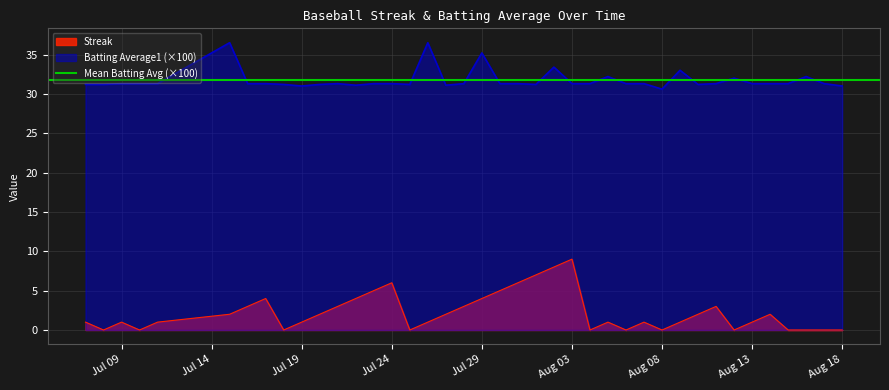

Reading left to right, extract all data points from this chart.

Streak: 1.0	0.0	1.0	0.0	1.0	2.0	3.0	4.0	0.0	1.0	2.0	3.0	4.0	5.0	6.0	0.0	1.0	2.0	3.0	4.0	5.0	6.0	7.0	8.0	9.0	0.0	1.0	0.0	1.0	0.0	1.0	2.0	3.0	0.0	1.0	2.0	0.0	0.0	0.0	0.0
Batting Average1: 31.2	31.2	31.3	31.3	31.3	36.5	31.3	31.3	31.2	31.0	31.2	31.3	31.1	31.3	31.3	31.2	36.5	31.1	31.3	35.2	31.3	31.3	31.2	33.4	31.3	31.3	32.2	31.3	31.3	30.6	33.0	31.2	31.3	32.0	31.3	31.3	31.3	32.2	31.3	31.0